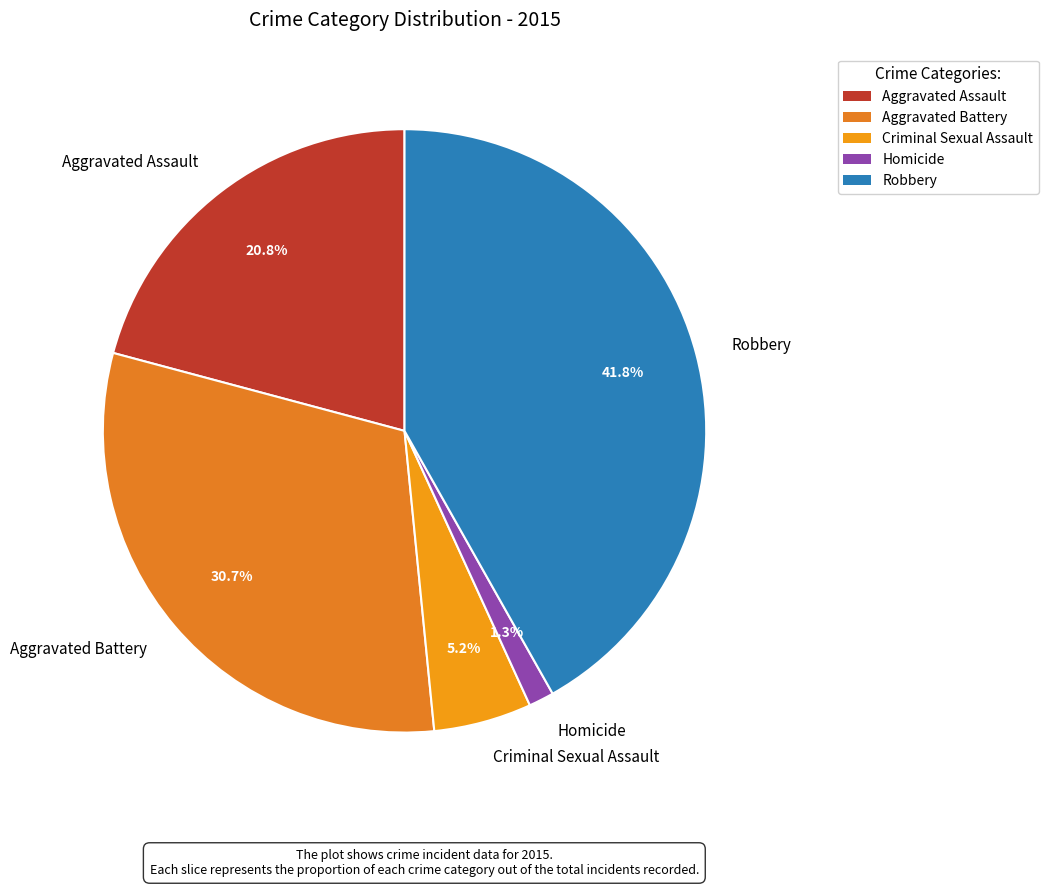

How many slices are in this pie chart?

5